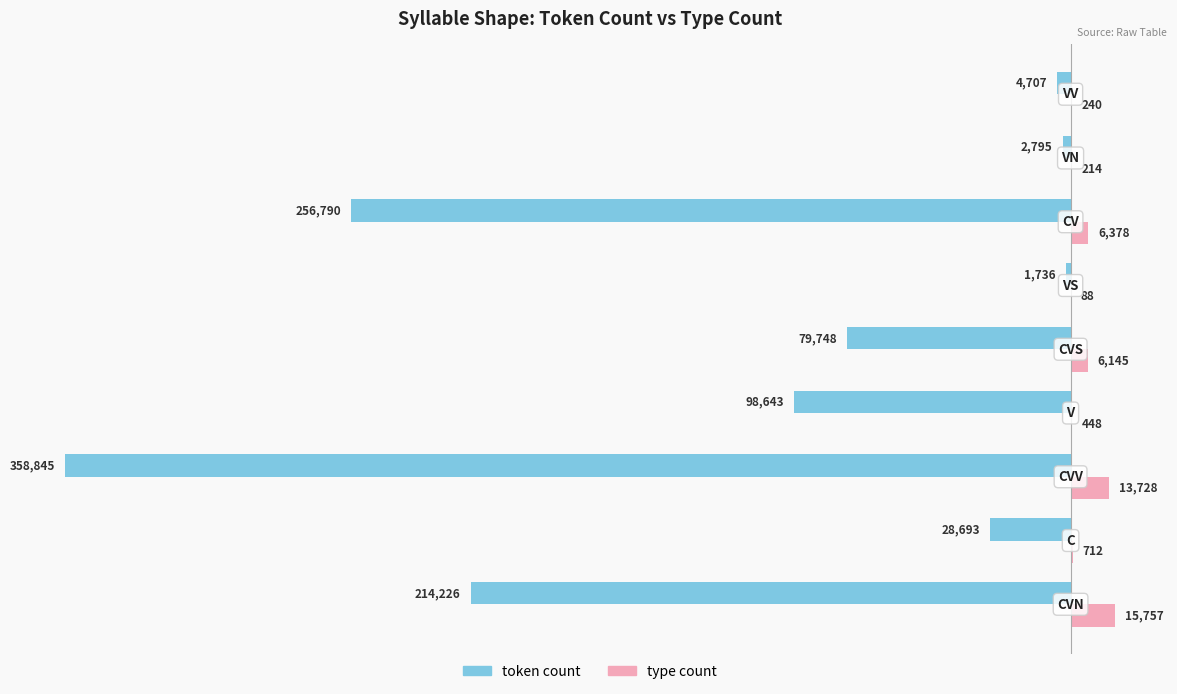

What are all the series names shown in the legend?

token count, type count